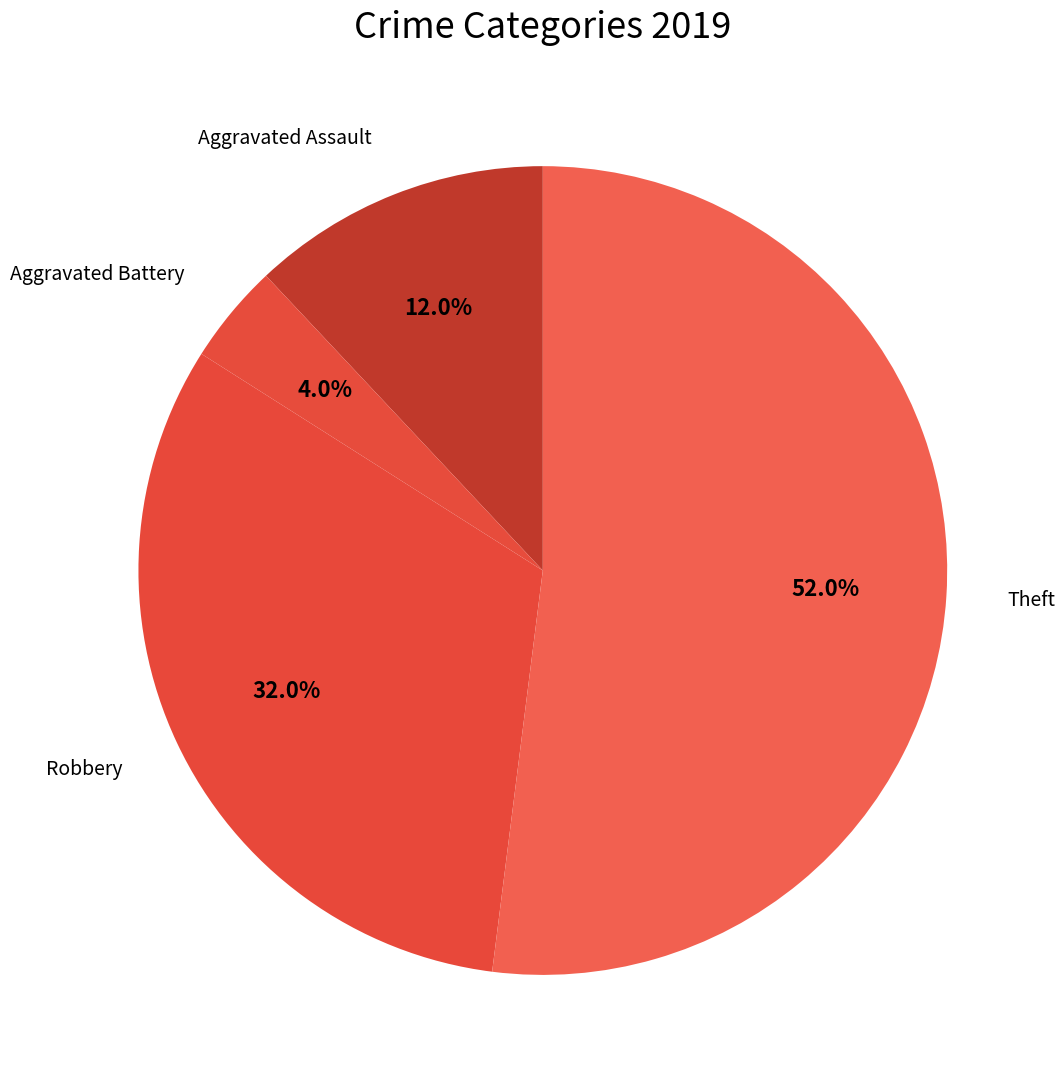

Which has a higher value, Aggravated Battery or Aggravated Assault?

Aggravated Assault